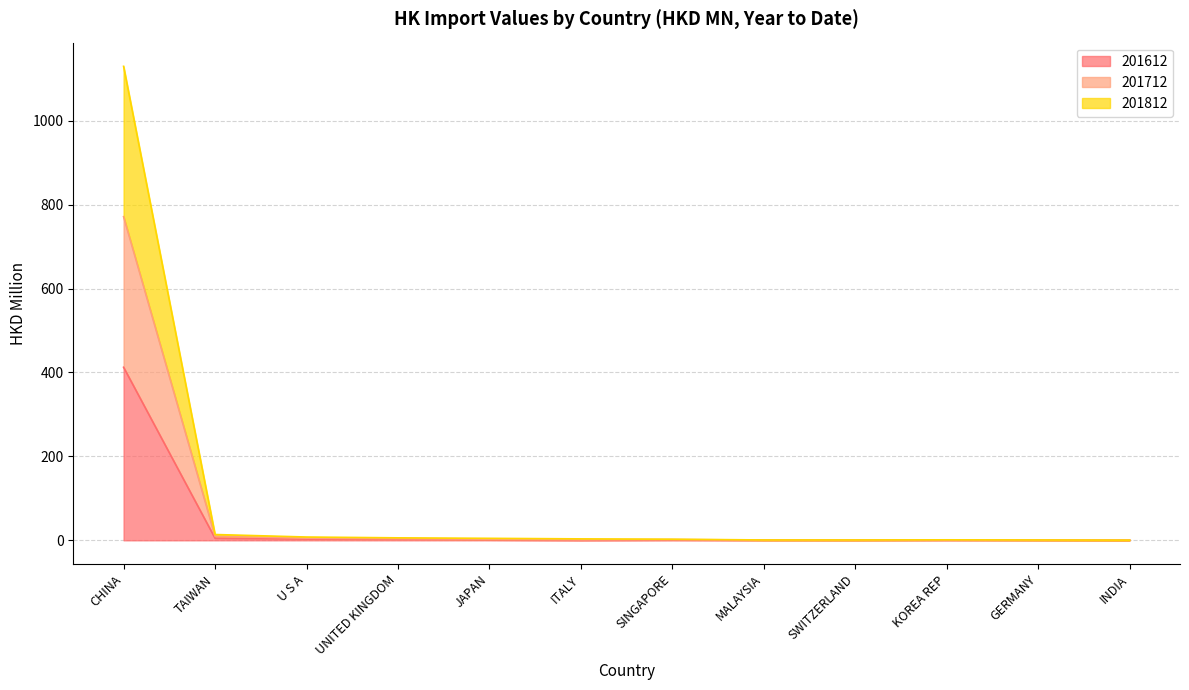

What is the difference between the second highest and minimum values in the 201712 series?

13.4